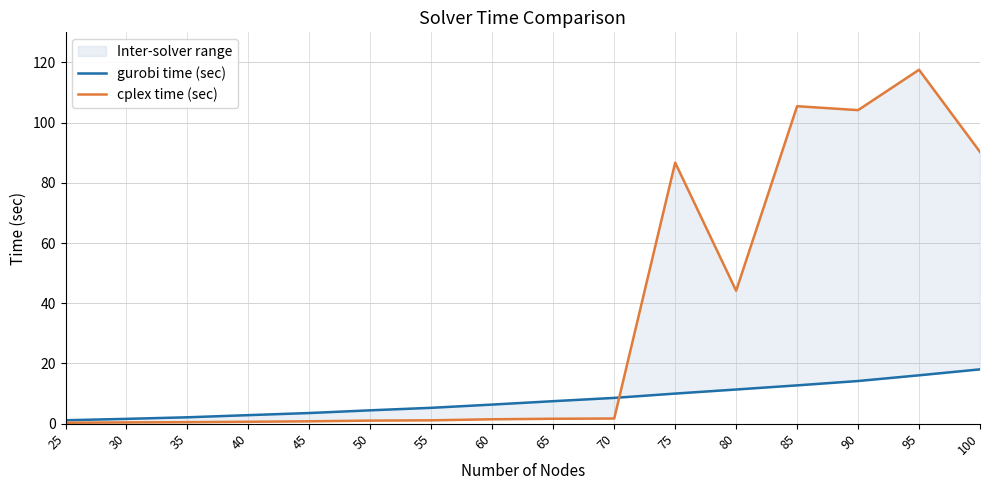

At which label is cplex time (sec) closest to 58?

80